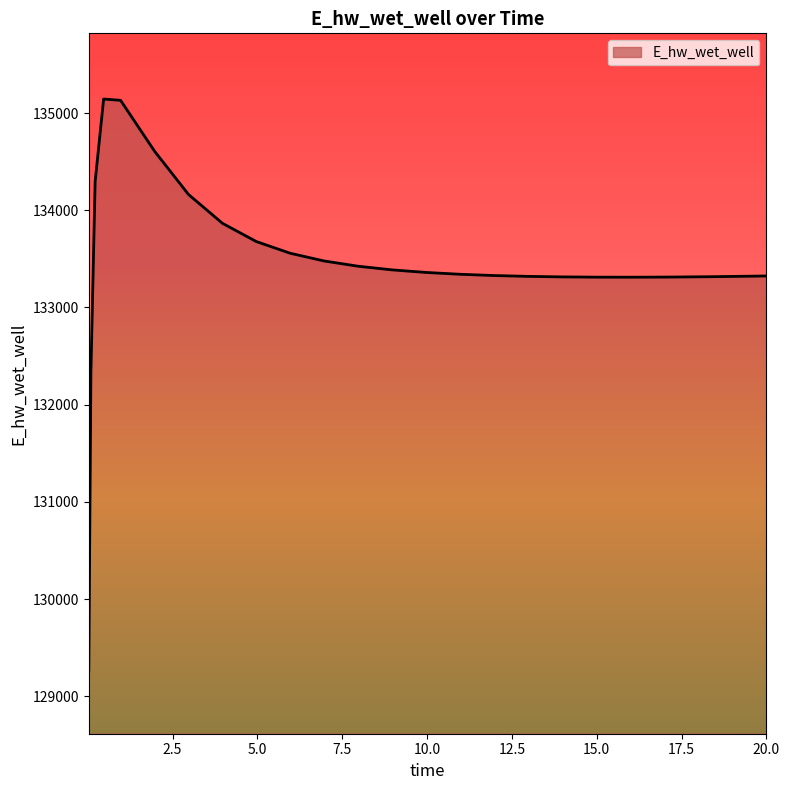

What is the difference between the maximum and minimum values?

5881.5